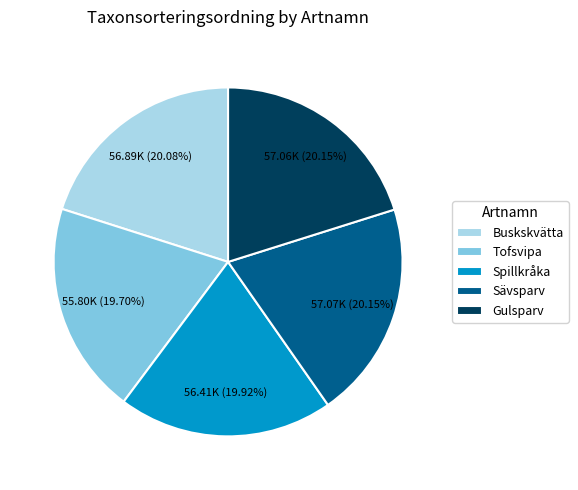

True or false: Sävsparv accounts for 33% of the total.

False